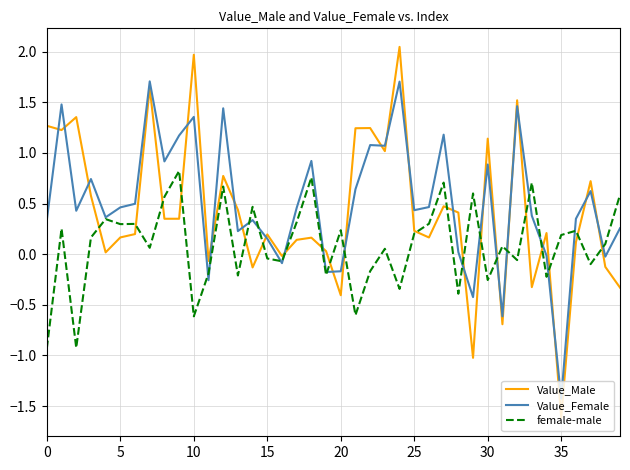

What is the minimum value for Value_Male?

-1.6